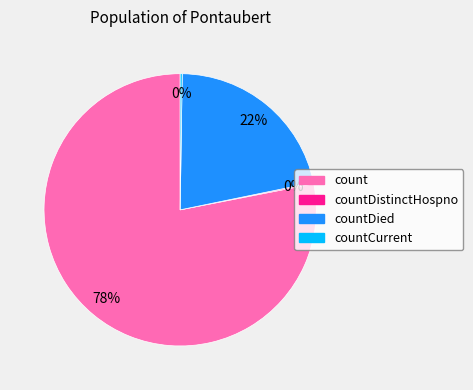

To the nearest percent, what percentage of the pie is count?

78%